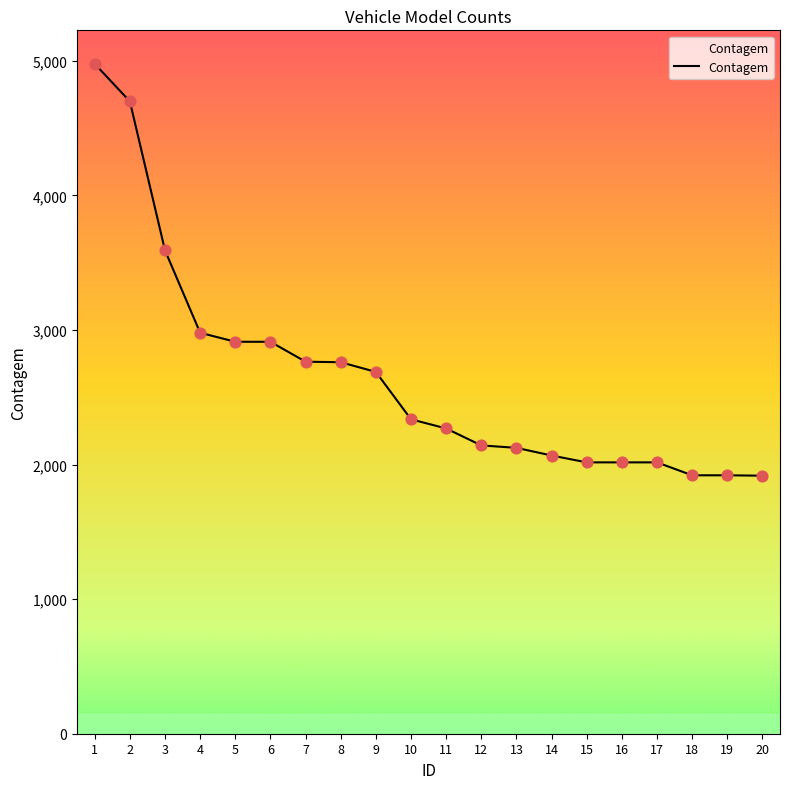

What is the change in value from 4 to 15?

-963